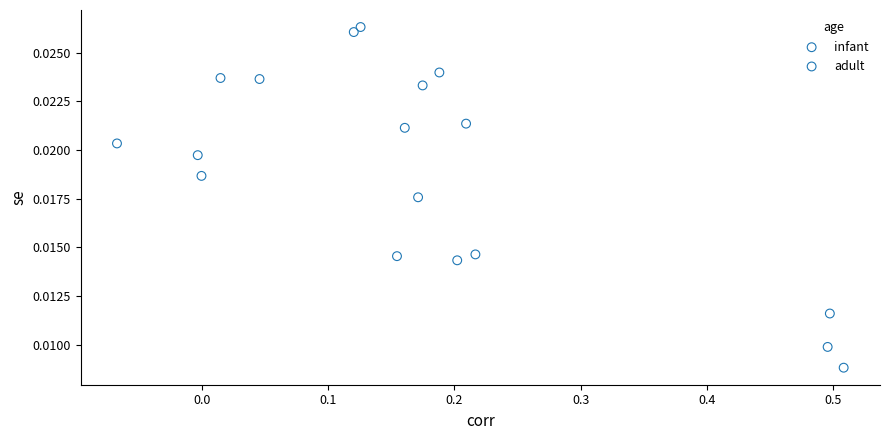

Which series reaches the maximum Y coordinate?

infant